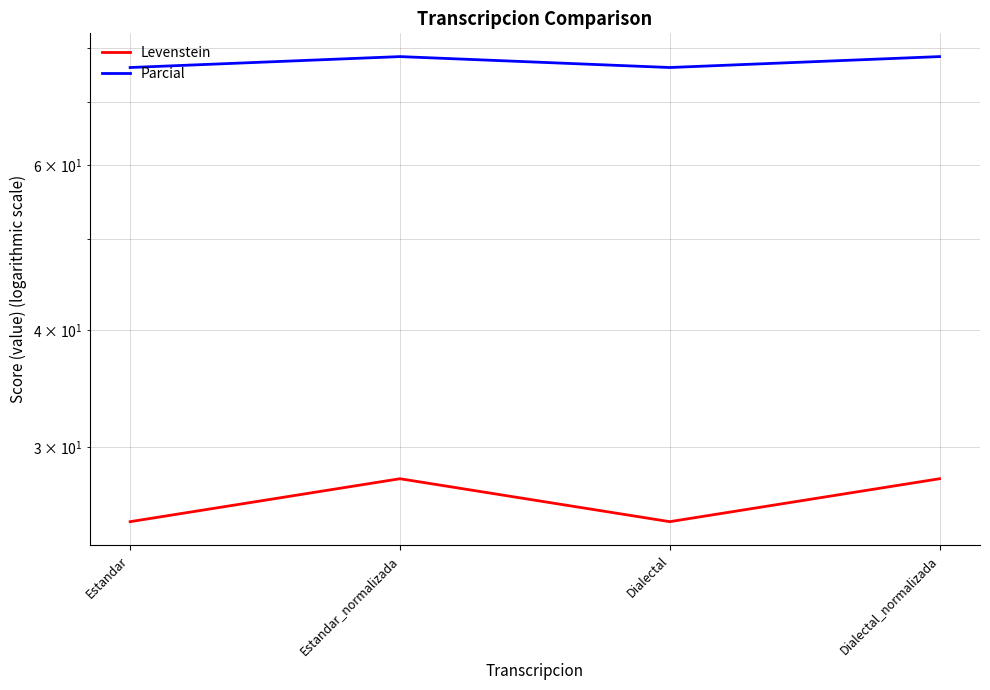

Reading right to left, transcribe all the data shown in this chart.

Levenstein: 27.8	25.0	27.8	25.0
Parcial: 78.3	76.2	78.3	76.2